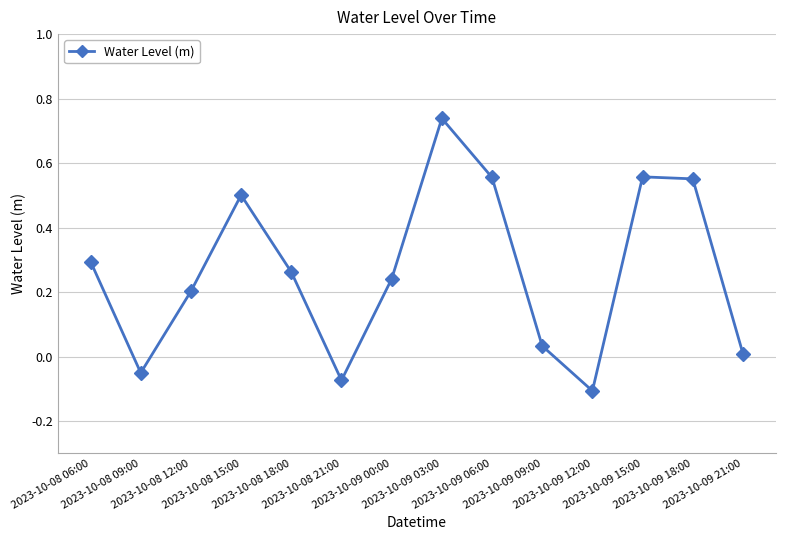

What is the change in value from 2023-10-08 06:00 to 2023-10-09 09:00?

-0.3